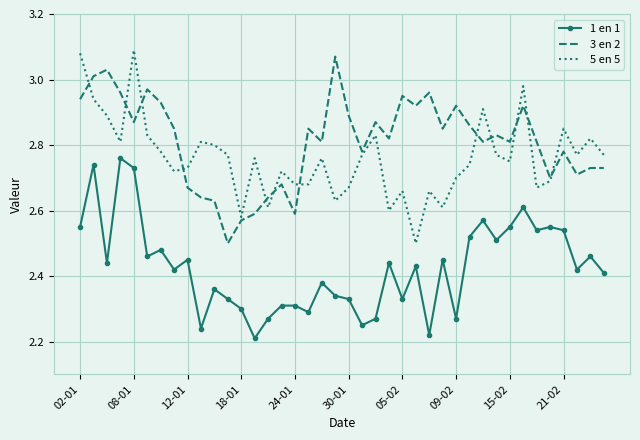

True or false: 3 en 2 and 1 en 1 intersect in this chart.

False